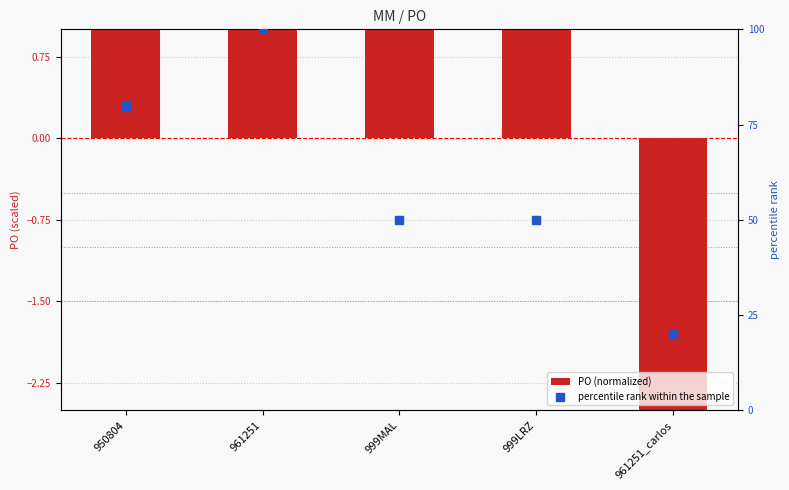

What are all the series names shown in the legend?

PO (normalized), percentile rank within the sample